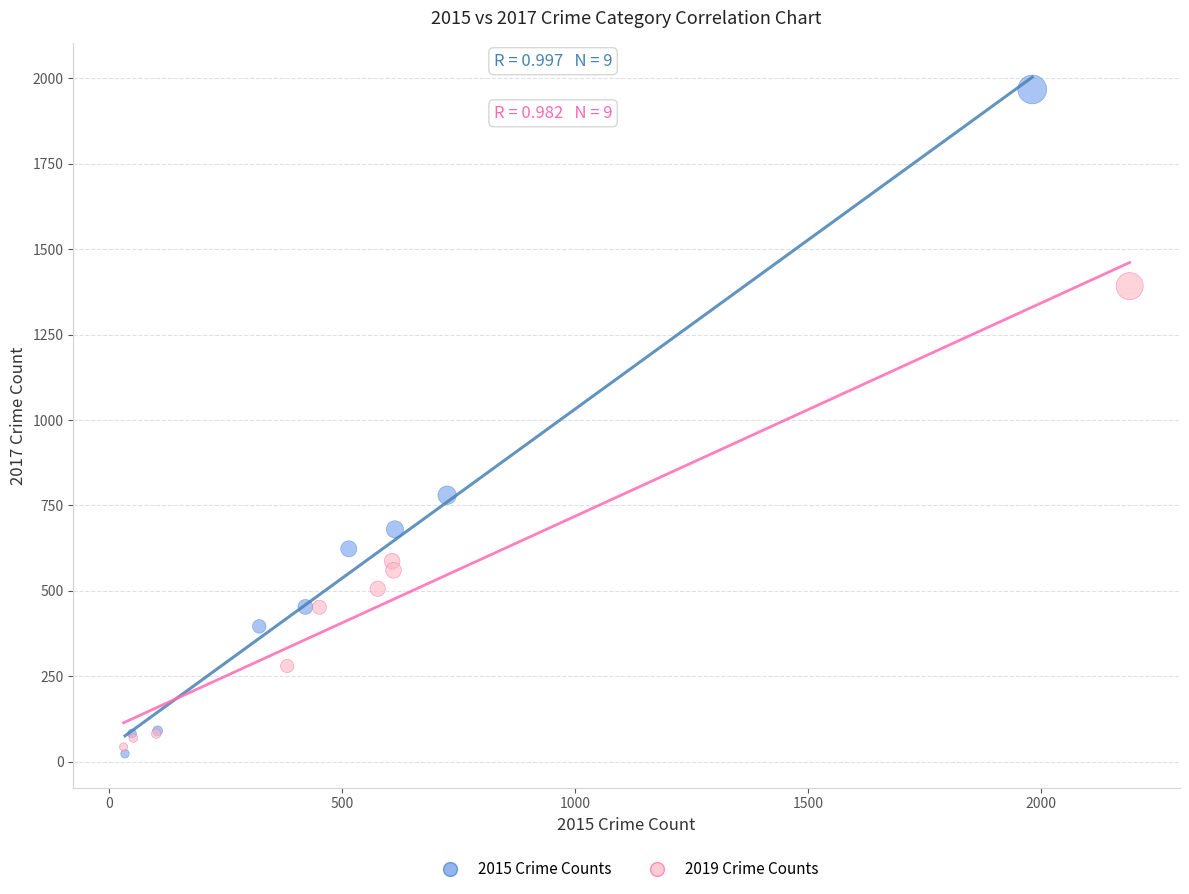

Which series reaches the minimum Y coordinate?

2015 Crime Counts